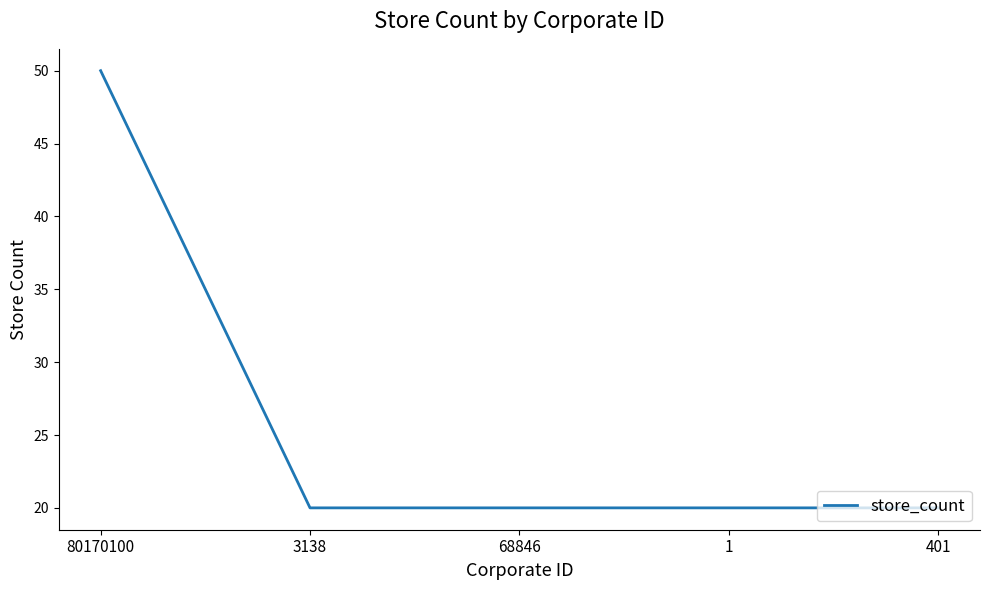

Which label corresponds to the largest value in the chart?

80170100